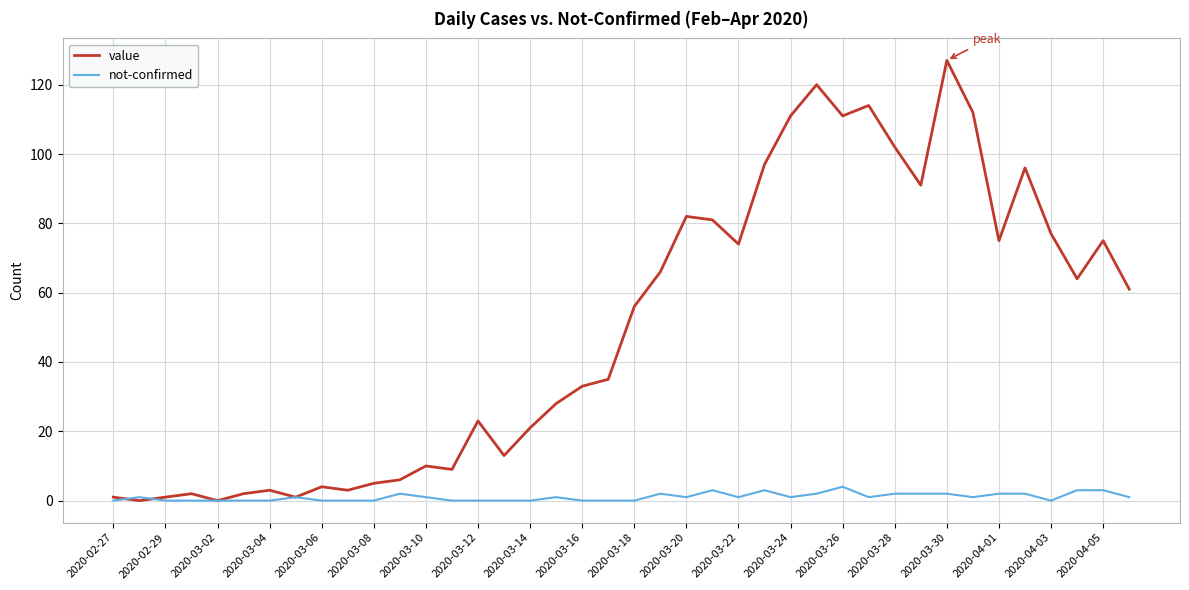

What is the maximum value shown in the chart?

127